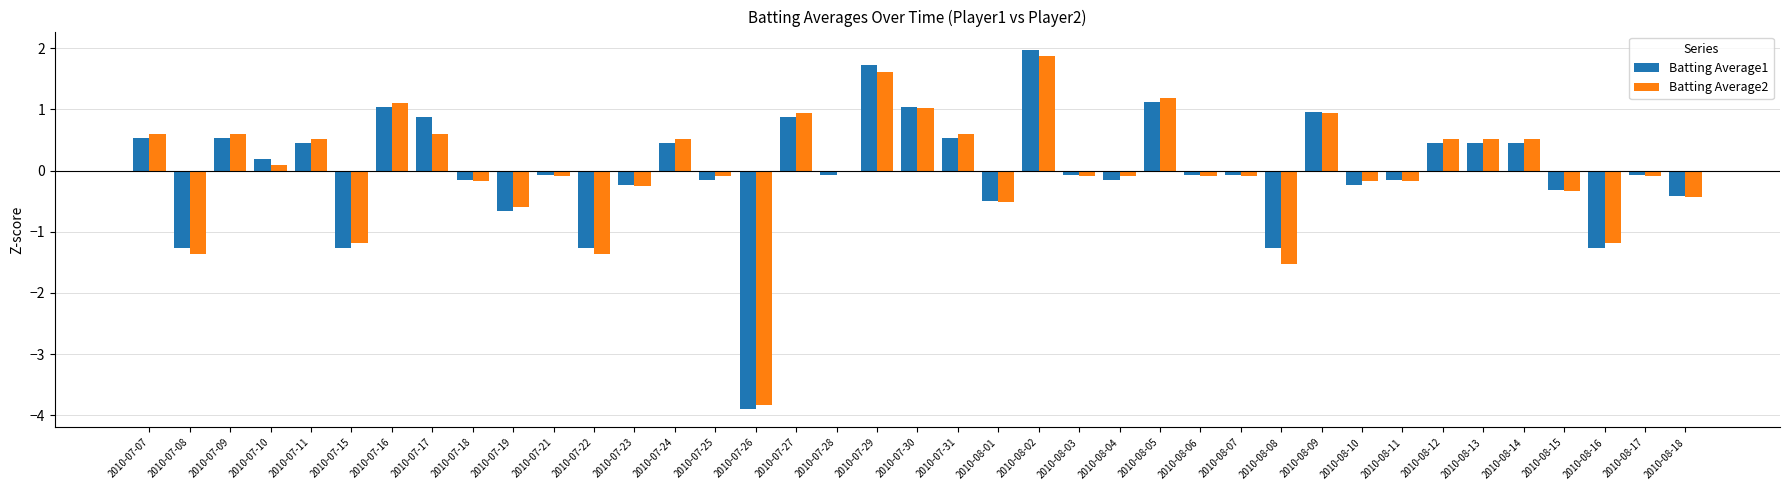

Reading left to right, list all the values displayed in this chart.

Batting Average1: 0.5	-1.3	0.5	0.2	0.4	-1.3	1.0	0.9	-0.2	-0.7	-0.1	-1.3	-0.2	0.4	-0.2	-3.9	0.9	-0.1	1.7	1.0	0.5	-0.5	2.0	-0.1	-0.2	1.1	-0.1	-0.1	-1.3	1.0	-0.2	-0.2	0.4	0.4	0.4	-0.3	-1.3	-0.1	-0.4
Batting Average2: 0.6	-1.4	0.6	0.1	0.5	-1.2	1.1	0.6	-0.2	-0.6	-0.1	-1.4	-0.3	0.5	-0.1	-3.8	0.9	0.0	1.6	1.0	0.6	-0.5	1.9	-0.1	-0.1	1.2	-0.1	-0.1	-1.5	0.9	-0.2	-0.2	0.5	0.5	0.5	-0.3	-1.2	-0.1	-0.4